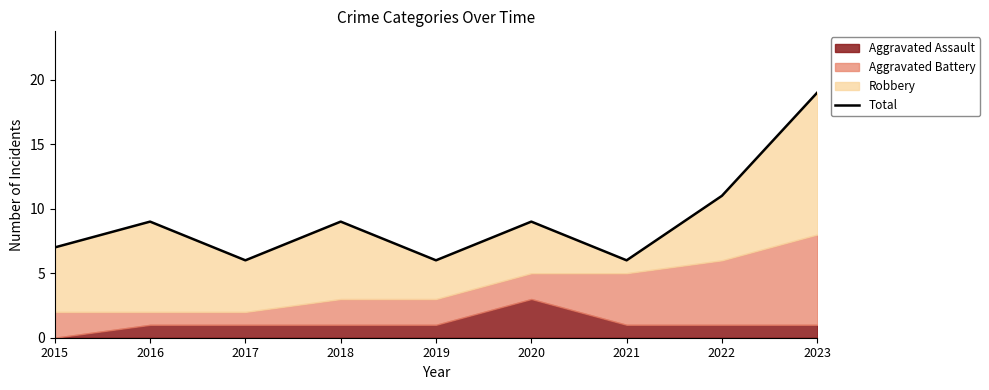

Where is the first local maximum?

2016